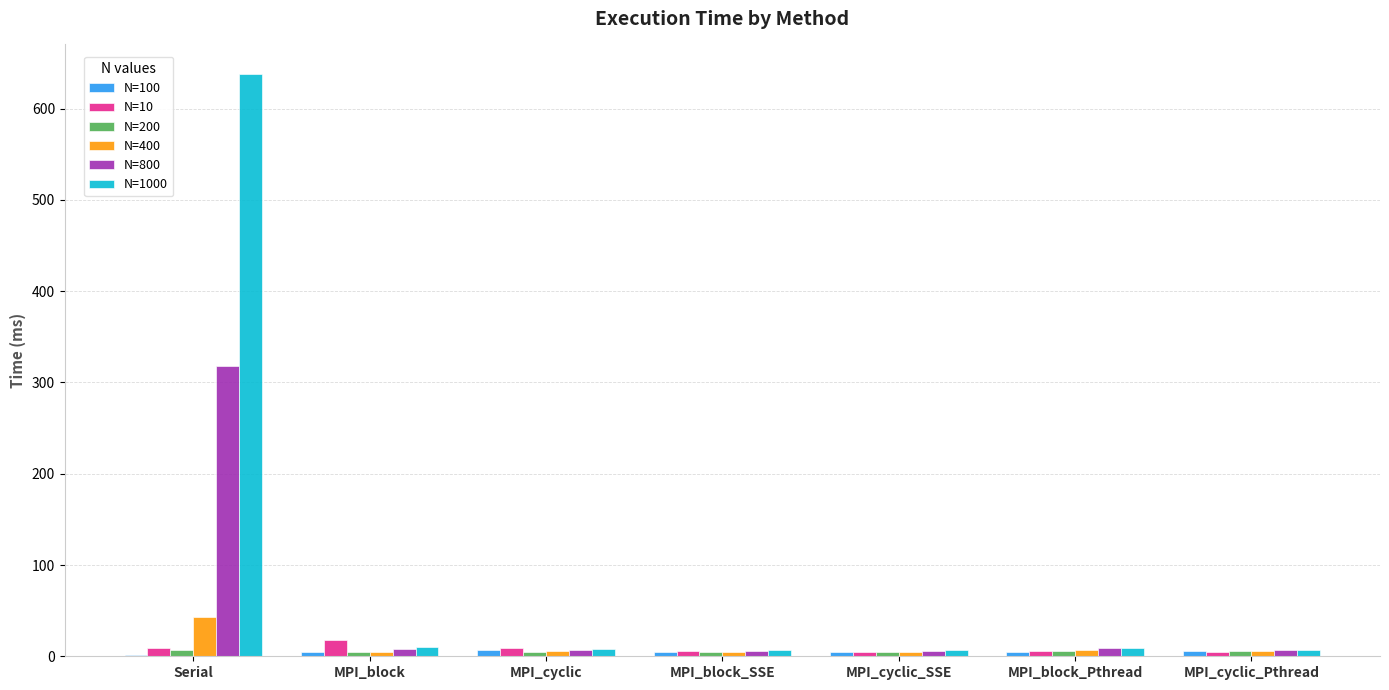

Where does the N=1000 series first go above 8?

Serial